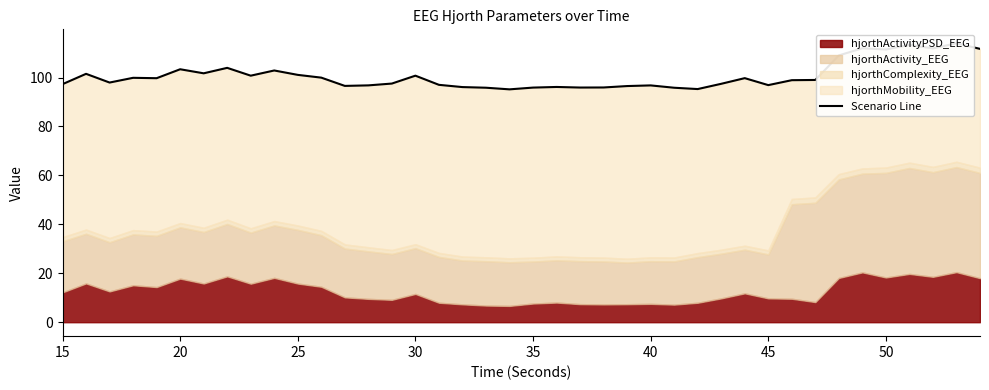

What is the smallest value displayed?

95.2